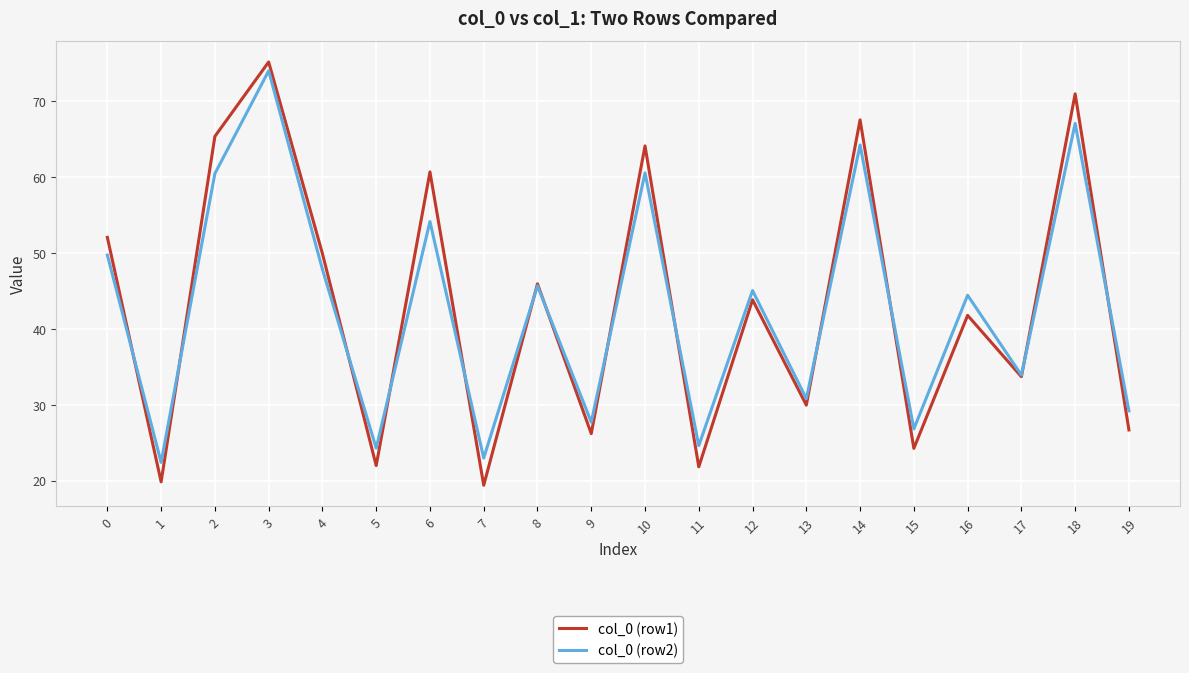

The col_0 (row2) series shows 33.9 at 17. True or false?

True